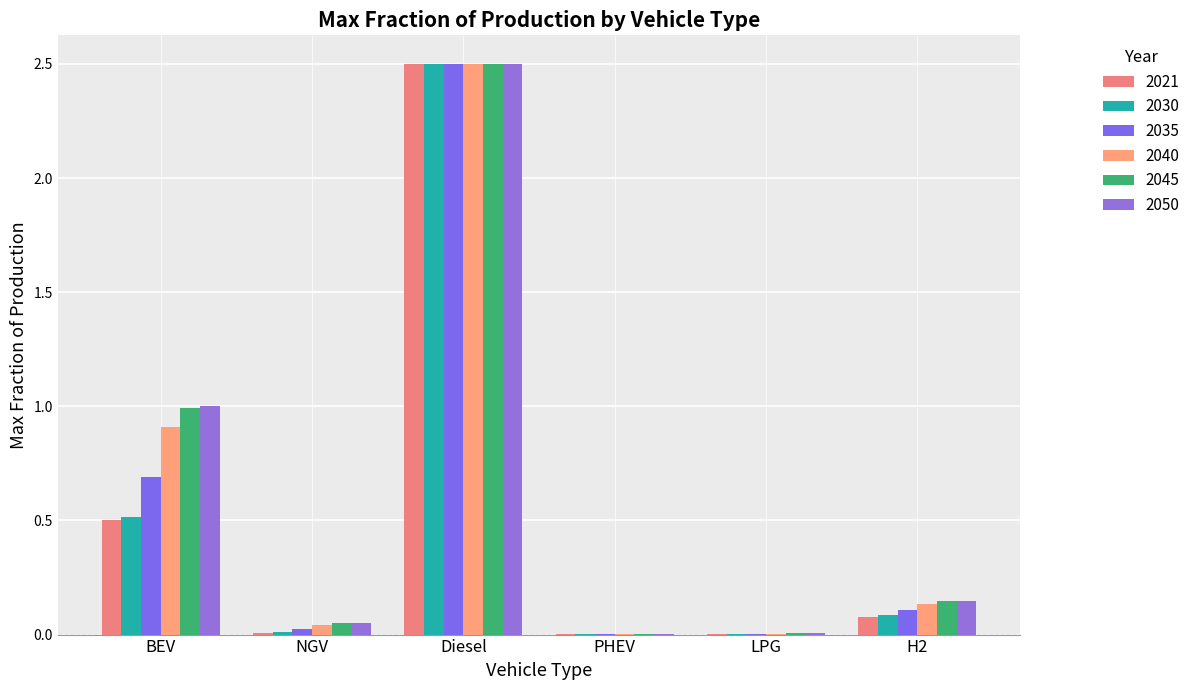

List the series in order of their peak value, lowest first.

2021, 2030, 2035, 2040, 2045, 2050